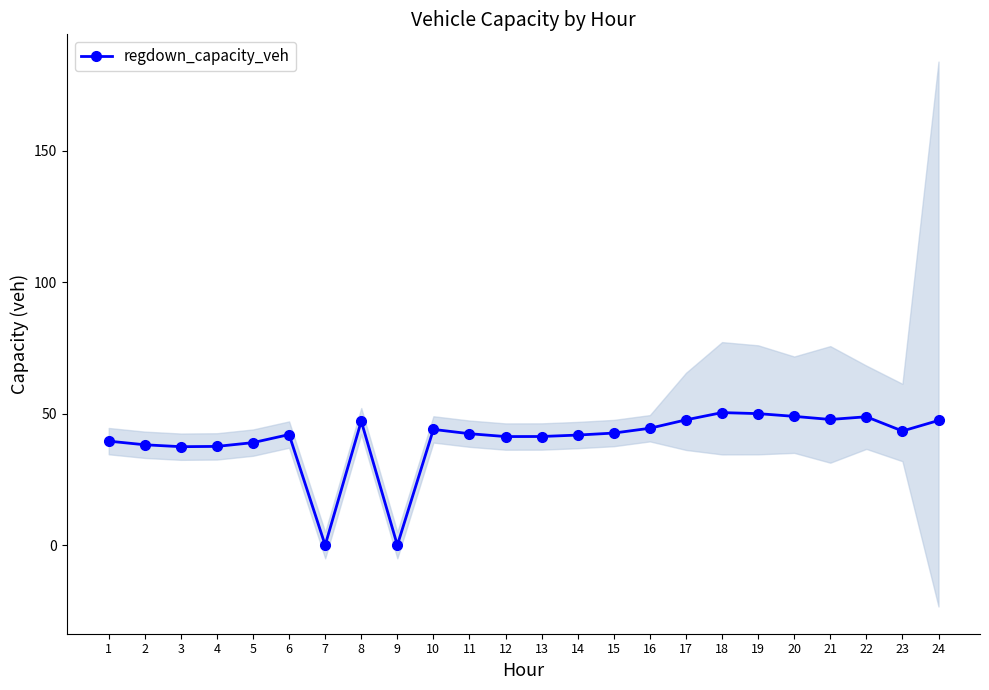

Reading left to right, extract all data points from this chart.

1=39.6	2=38.2	3=37.4	4=37.6	5=39.0	6=42.1	7=0.0	8=47.1	9=0.0	10=44.0	11=42.4	12=41.3	13=41.3	14=41.9	15=42.6	16=44.5	17=47.6	18=50.4	19=50.0	20=49.0	21=47.8	22=48.8	23=43.4	24=47.4